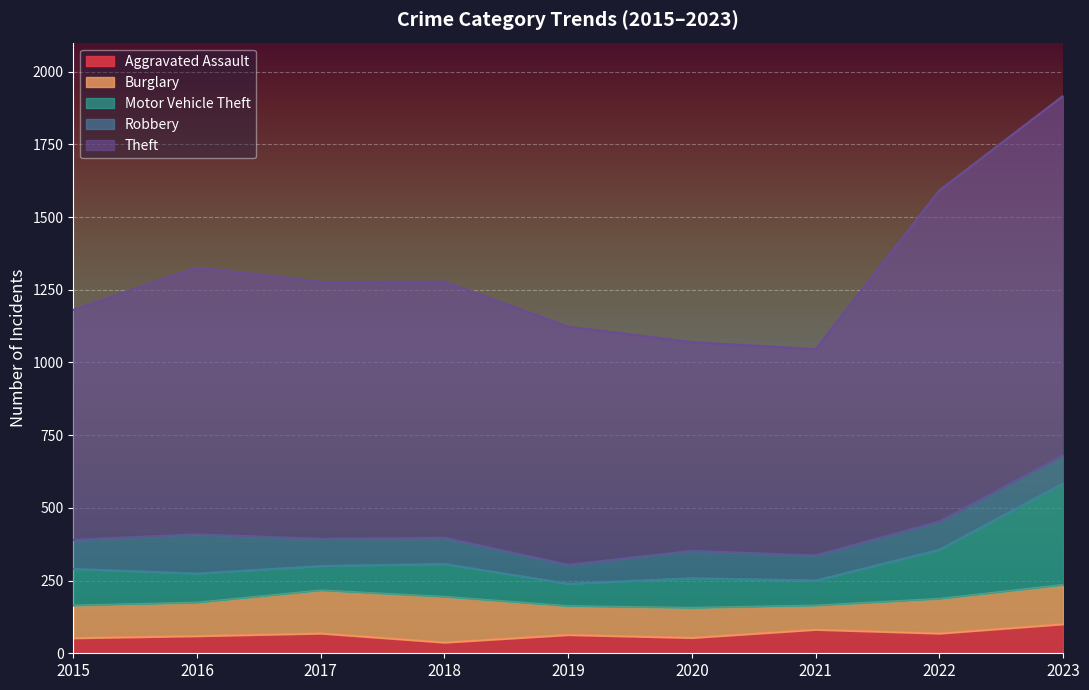

At which category is the sum across all series the highest?

2023